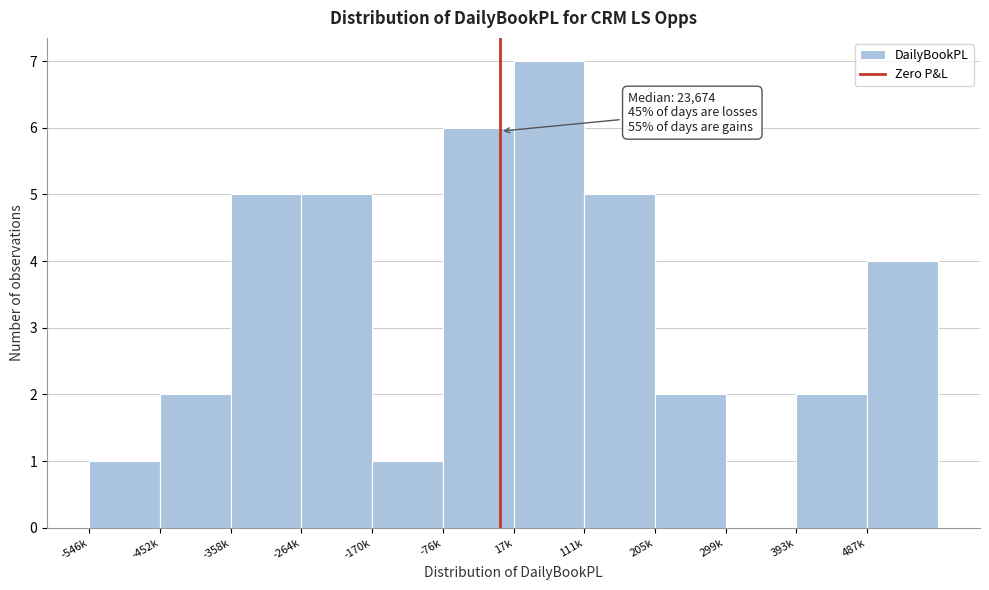

Reading left to right, list all the values displayed in this chart.

-546k=1	-452k=2	-358k=5	-264k=5	-170k=1	-76k=6	17k=7	111k=5	205k=2	299k=0	393k=2	487k=4